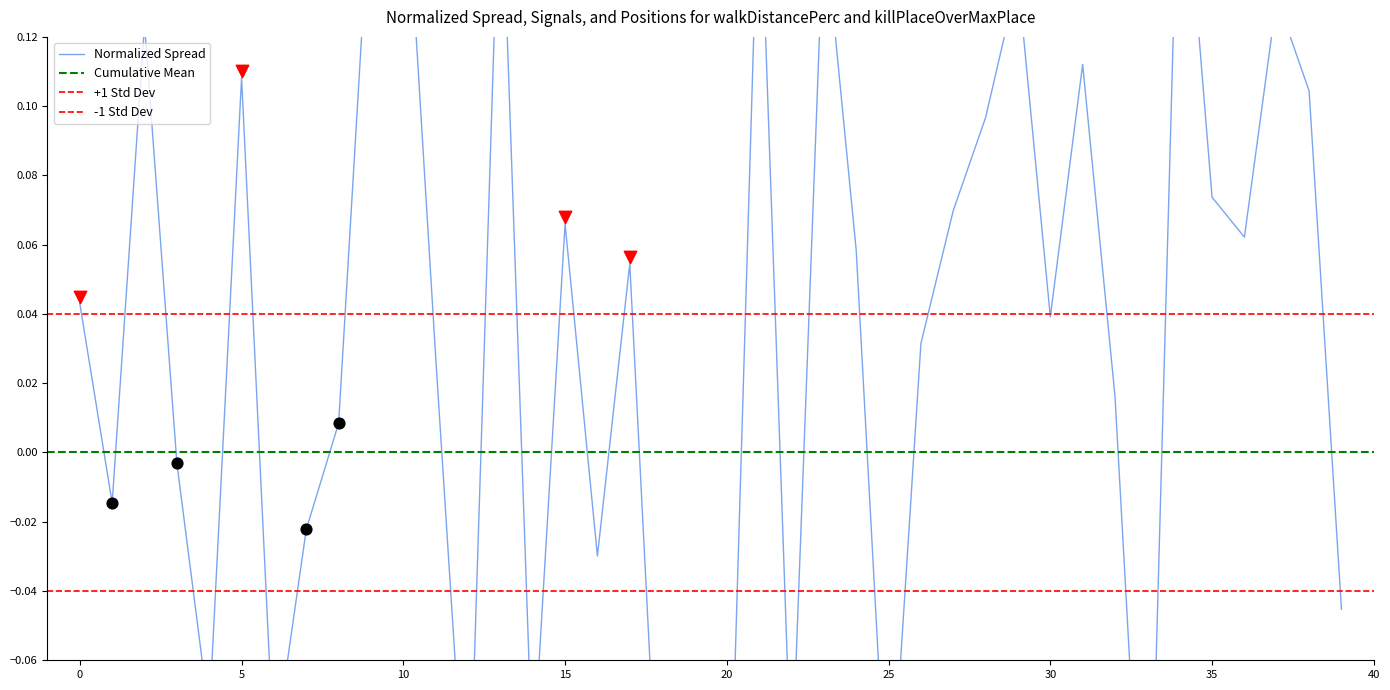

Which has a higher value, 20 or 11?

11